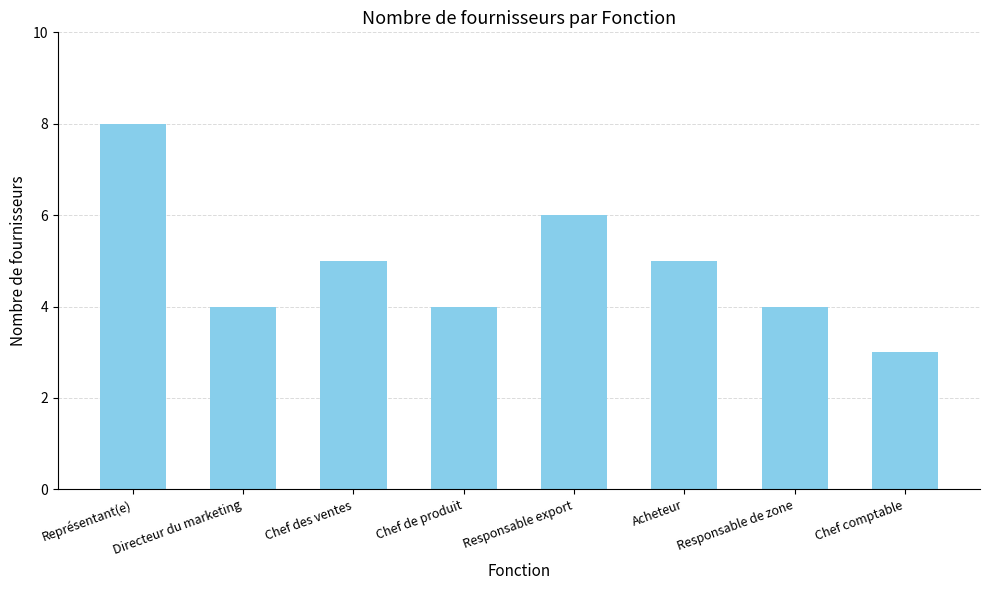

What is the change in value from Directeur du marketing to Acheteur?

+1